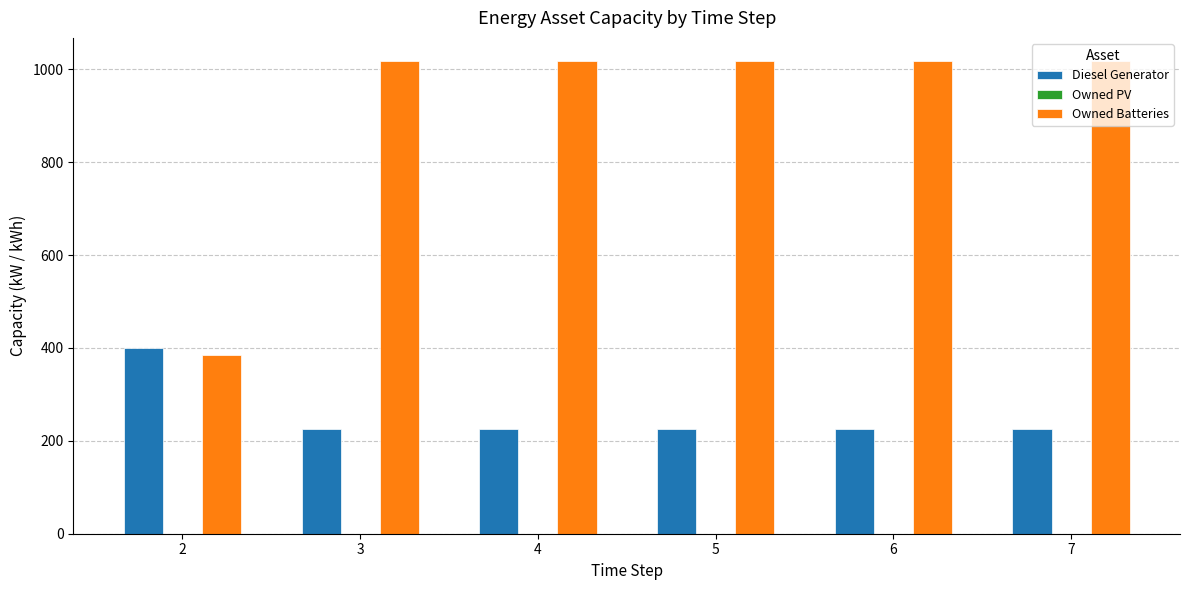

Rank the series by their maximum value, from lowest to highest.

Diesel Generator, Owned Batteries